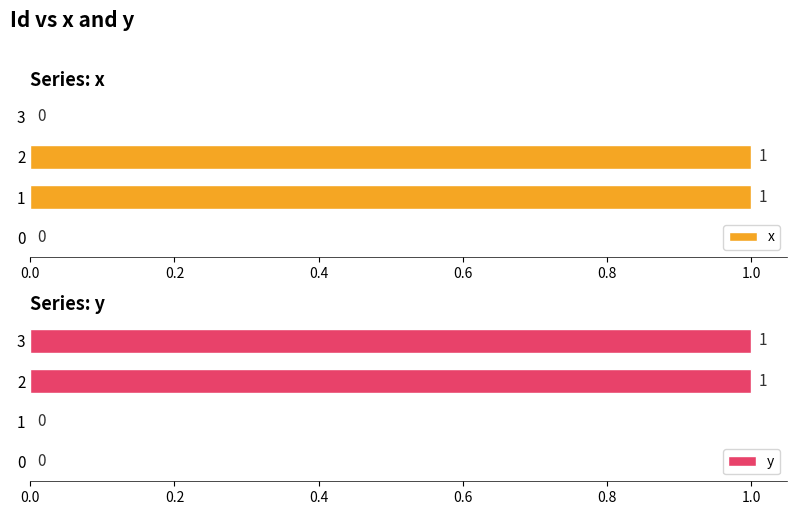

How many data points does each series have?

4